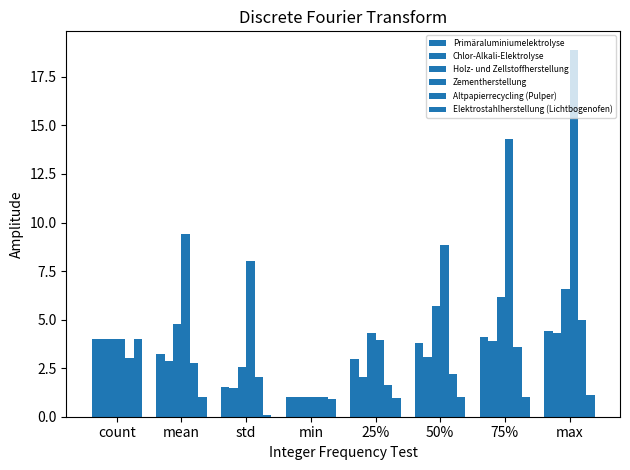

How many categories are shown in the chart?

8